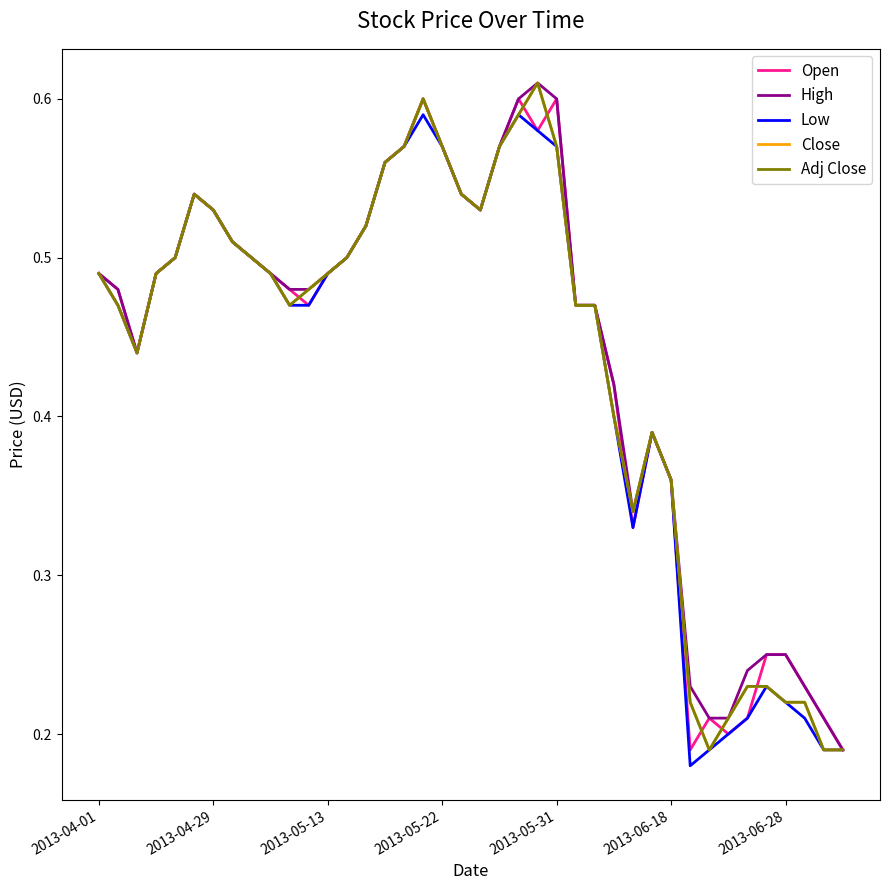

Reading left to right, what are all the values shown in this chart?

Open: 0.5	0.5	0.4	0.5	0.5	0.5	0.5	0.5	0.5	0.5	0.5	0.5	0.5	0.5	0.5	0.6	0.6	0.6	0.6	0.5	0.5	0.6	0.6	0.6	0.6	0.5	0.5	0.4	0.3	0.4	0.4	0.2	0.2	0.2	0.2	0.2	0.2	0.2	0.2	0.2
High: 0.5	0.5	0.4	0.5	0.5	0.5	0.5	0.5	0.5	0.5	0.5	0.5	0.5	0.5	0.5	0.6	0.6	0.6	0.6	0.5	0.5	0.6	0.6	0.6	0.6	0.5	0.5	0.4	0.3	0.4	0.4	0.2	0.2	0.2	0.2	0.2	0.2	0.2	0.2	0.2
Low: 0.5	0.5	0.4	0.5	0.5	0.5	0.5	0.5	0.5	0.5	0.5	0.5	0.5	0.5	0.5	0.6	0.6	0.6	0.6	0.5	0.5	0.6	0.6	0.6	0.6	0.5	0.5	0.4	0.3	0.4	0.4	0.2	0.2	0.2	0.2	0.2	0.2	0.2	0.2	0.2
Close: 0.5	0.5	0.4	0.5	0.5	0.5	0.5	0.5	0.5	0.5	0.5	0.5	0.5	0.5	0.5	0.6	0.6	0.6	0.6	0.5	0.5	0.6	0.6	0.6	0.6	0.5	0.5	0.4	0.3	0.4	0.4	0.2	0.2	0.2	0.2	0.2	0.2	0.2	0.2	0.2
Adj Close: 0.5	0.5	0.4	0.5	0.5	0.5	0.5	0.5	0.5	0.5	0.5	0.5	0.5	0.5	0.5	0.6	0.6	0.6	0.6	0.5	0.5	0.6	0.6	0.6	0.6	0.5	0.5	0.4	0.3	0.4	0.4	0.2	0.2	0.2	0.2	0.2	0.2	0.2	0.2	0.2